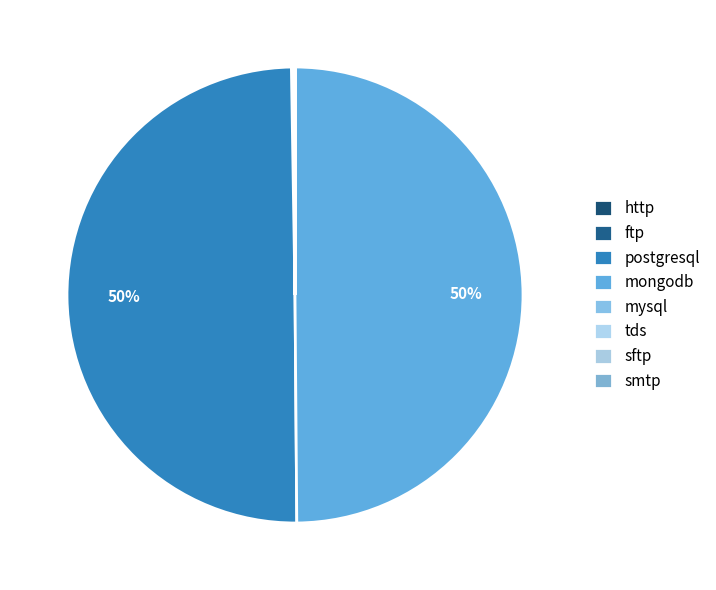

True or false: mysql accounts for 12% of the total.

False